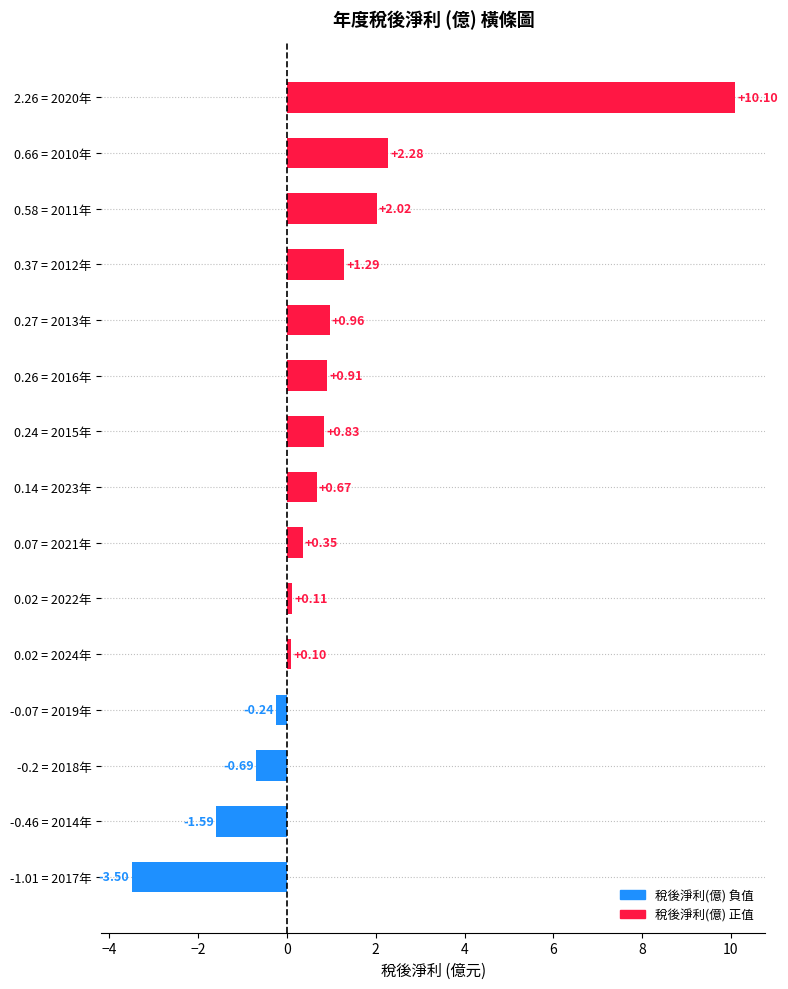

What is the change in value from -1.01 = 2017年 to 2.26 = 2020年?

+13.6